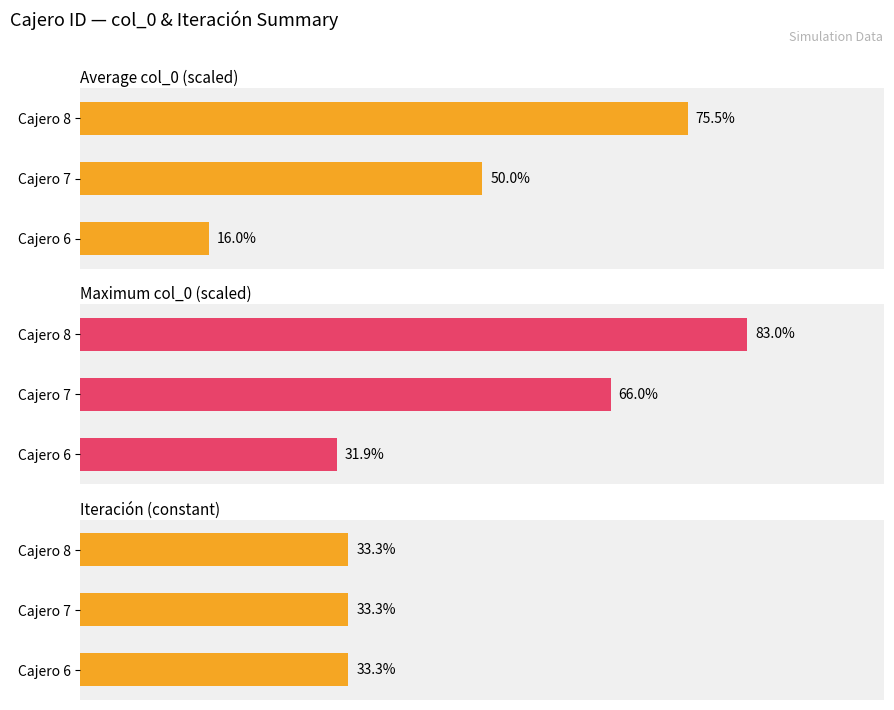

Which series has the largest range (max minus min)?

Average col_0 (scaled)